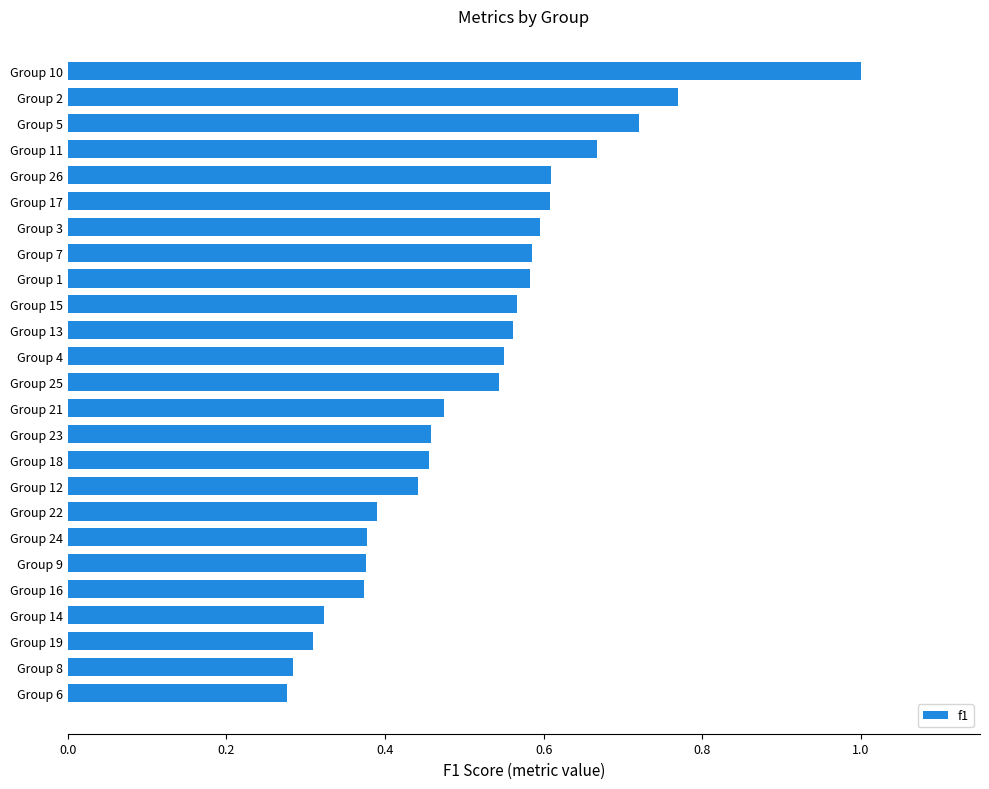

Which has a higher value, Group 25 or Group 8?

Group 25